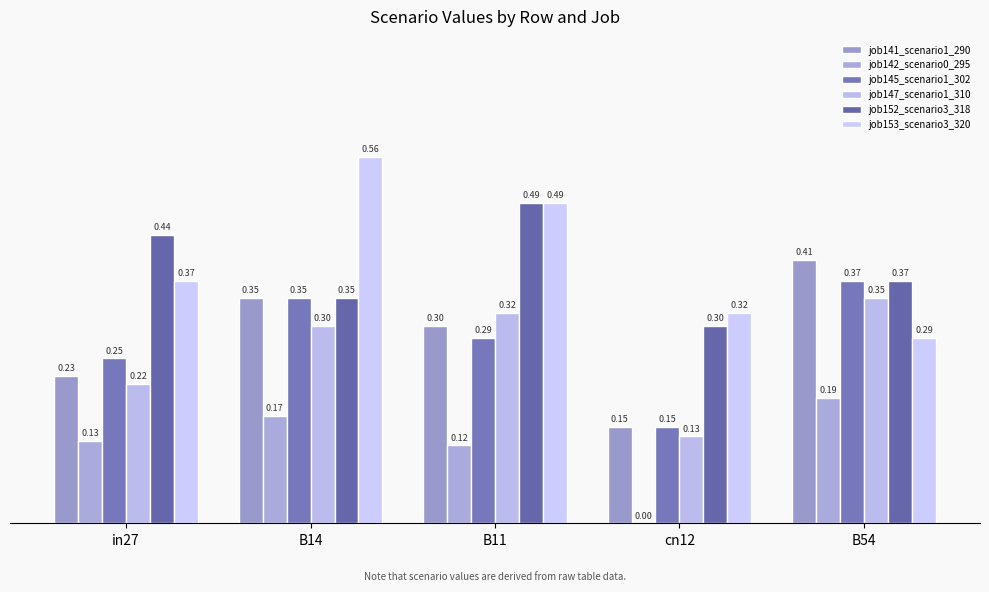

Which series has the widest spread of values?

job153_scenario3_320